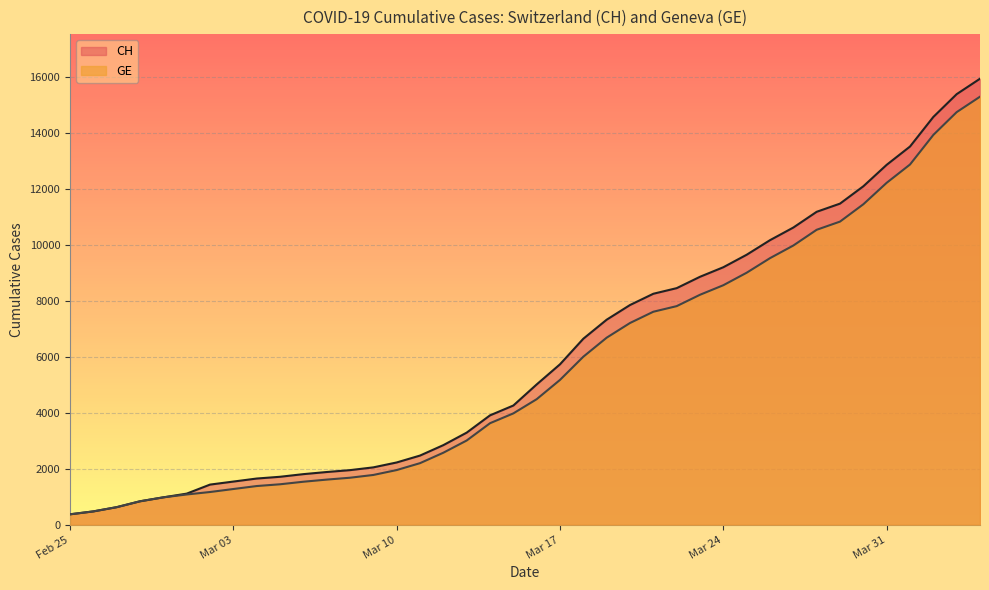

True or false: GE and CH intersect in this chart.

False